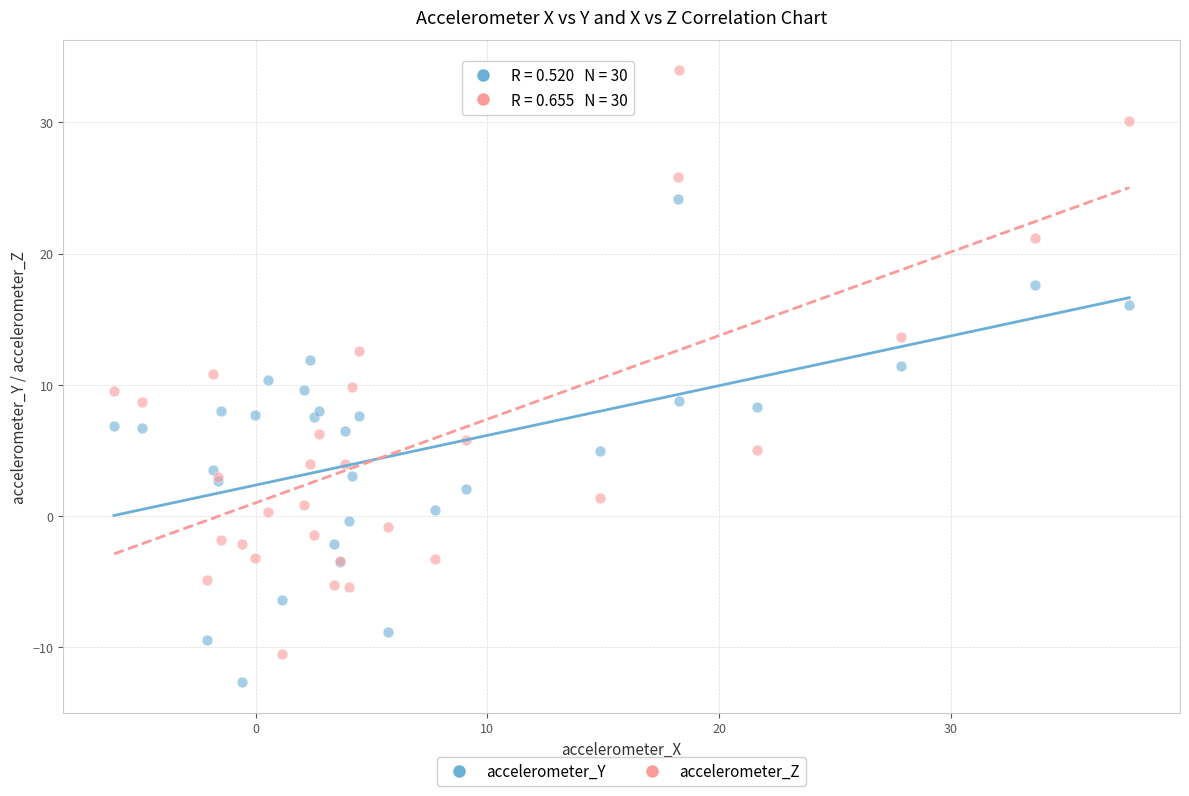

Which series reaches the maximum Y coordinate?

accelerometer_Z